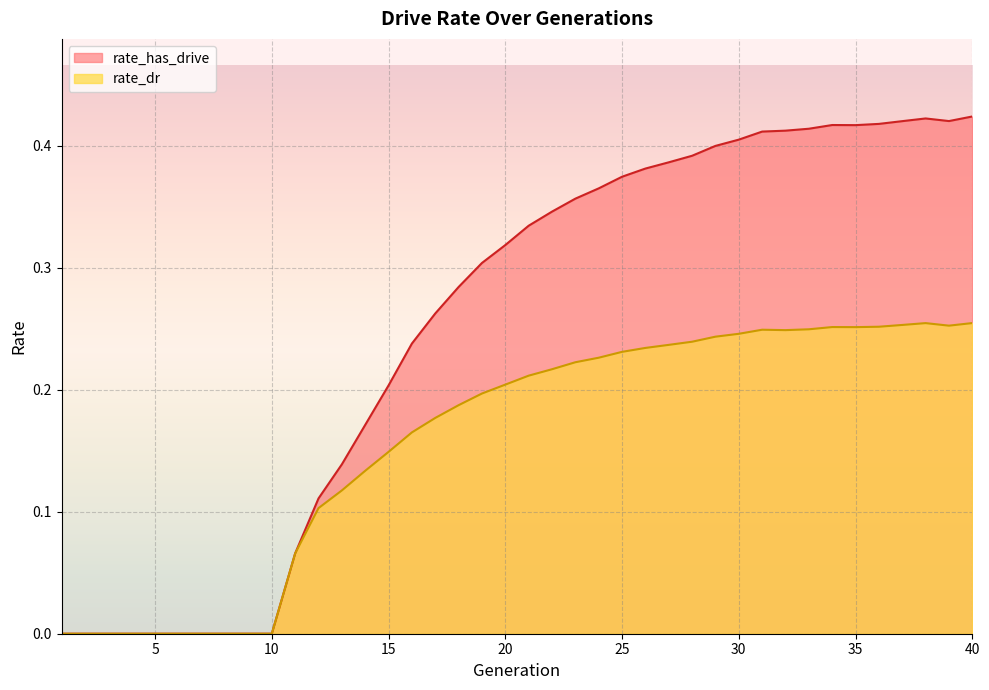

At which category does the chart reach its peak across all series?

40